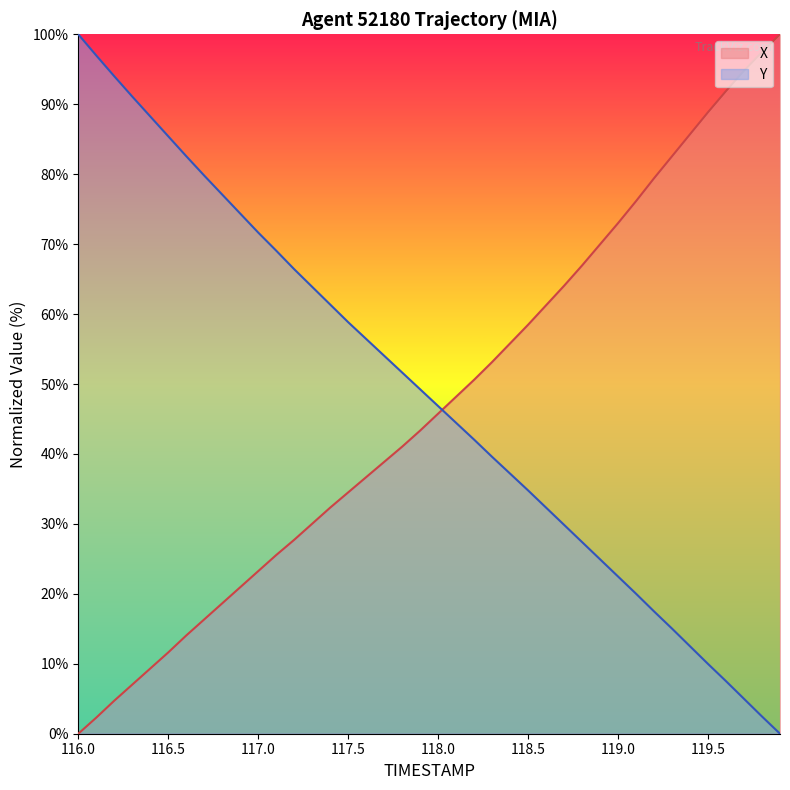

Rank the series by their maximum value, from highest to lowest.

X, Y